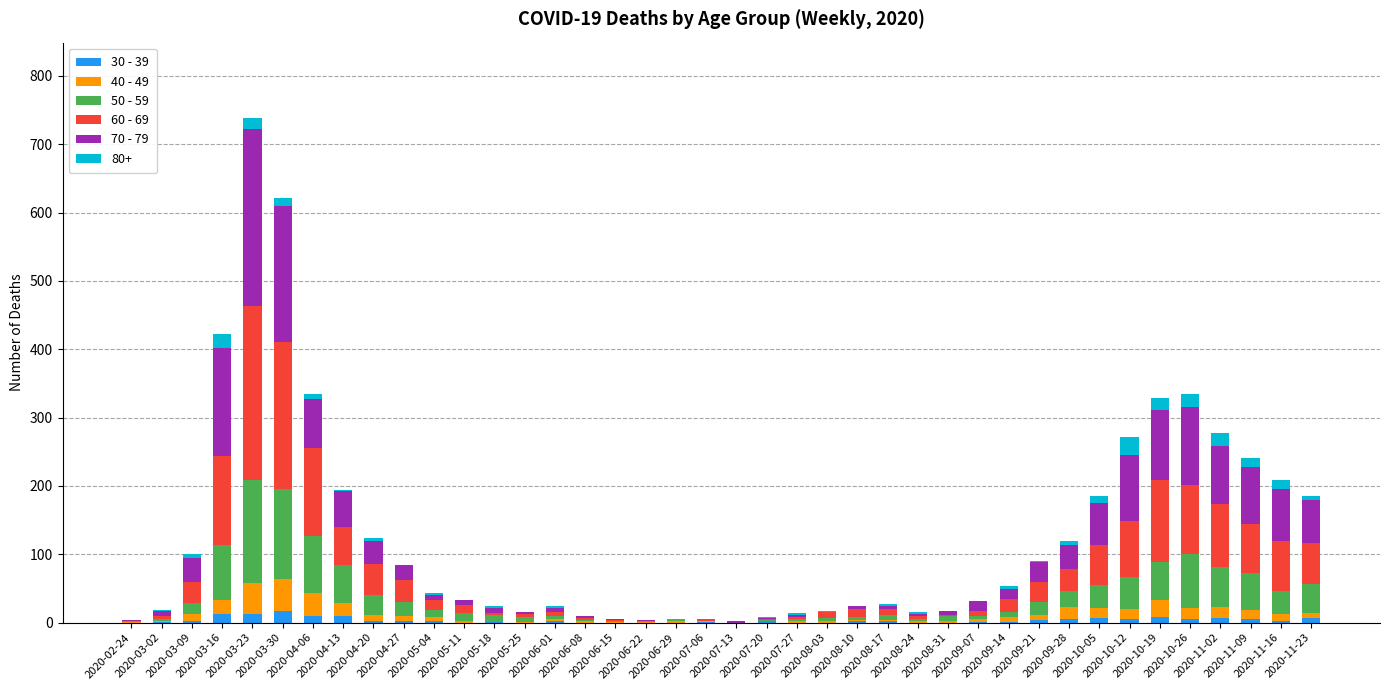

What position from the right is 2020-03-30?

35